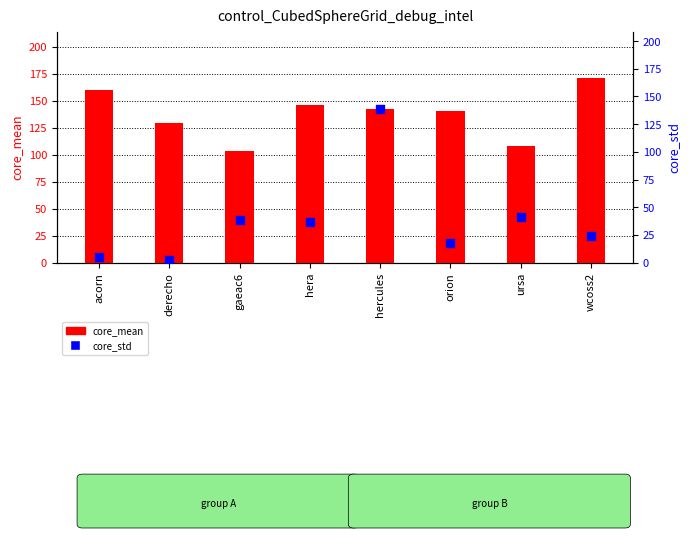

Which series has the largest Y range (max minus min)?

core_std